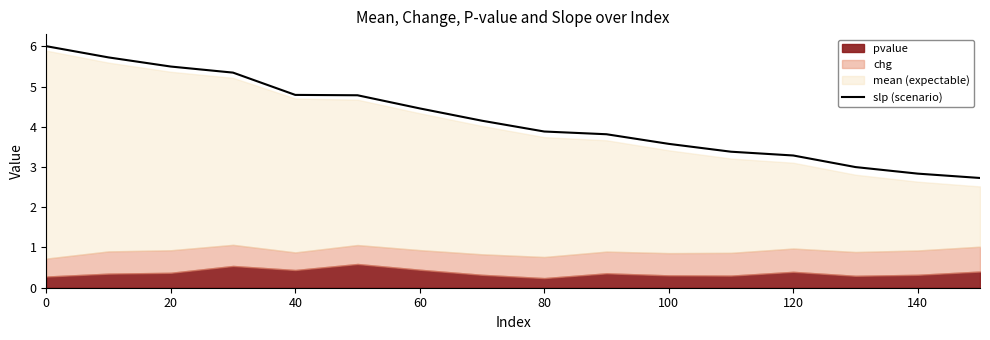

What is the maximum value for slp (scenario)?

6.0